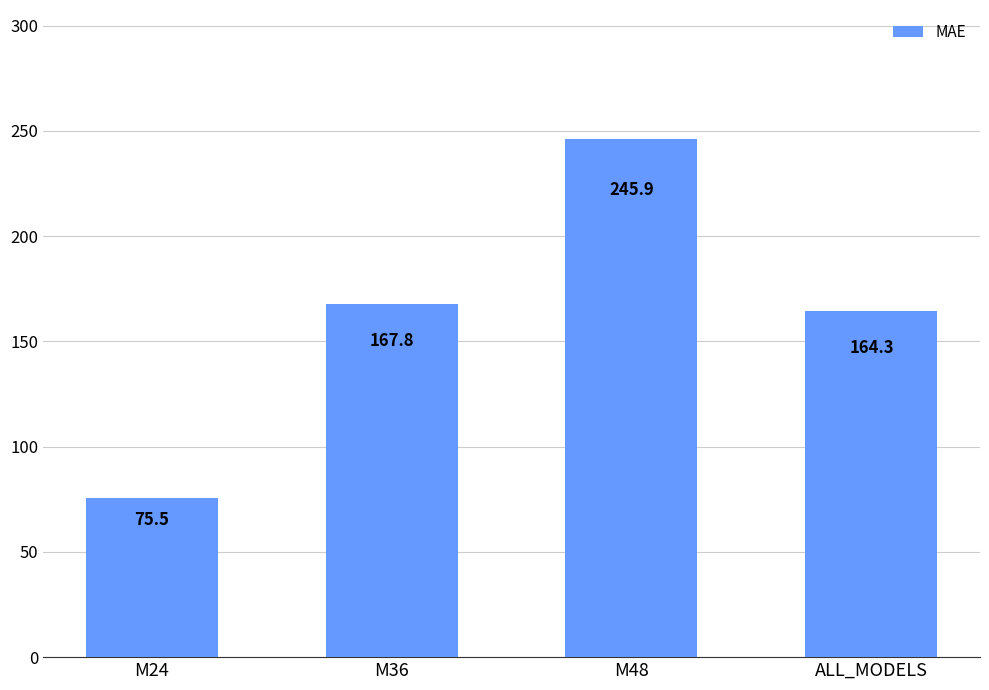

Rank the categories by value from highest to lowest.

M48, M36, ALL_MODELS, M24